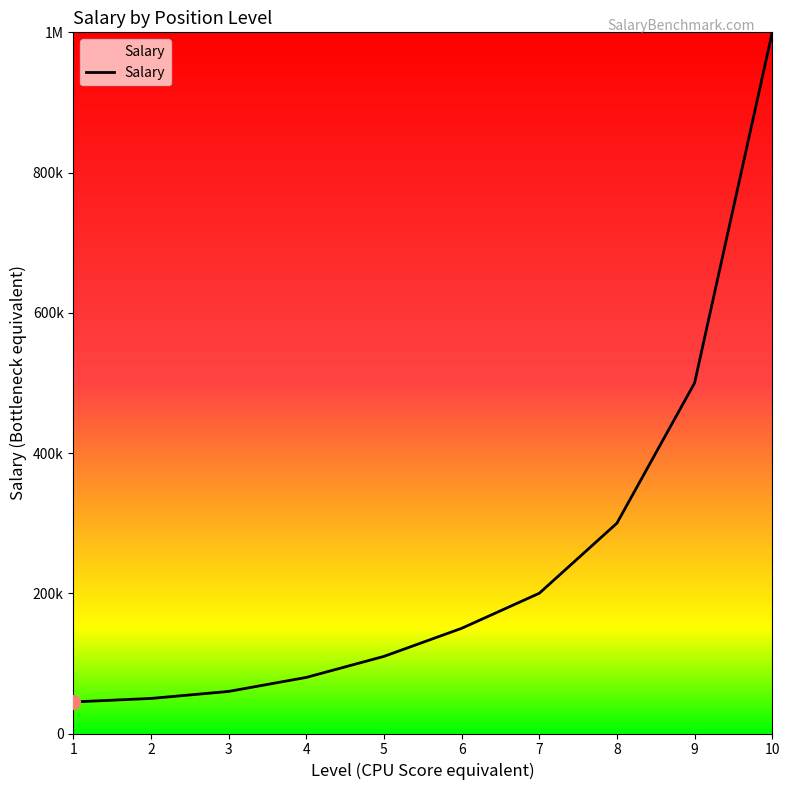

Does the chart display data point markers on the line(s)?

No